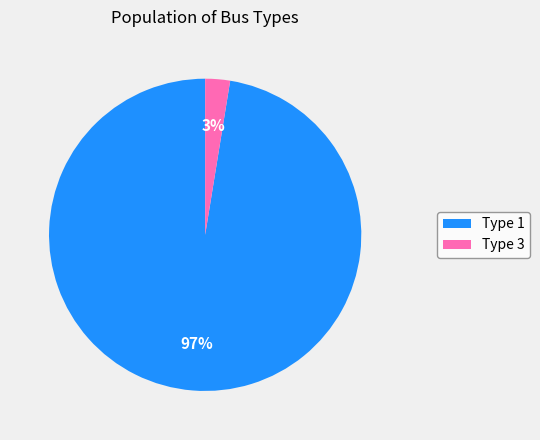

Which category has the biggest portion of the pie?

Type 1